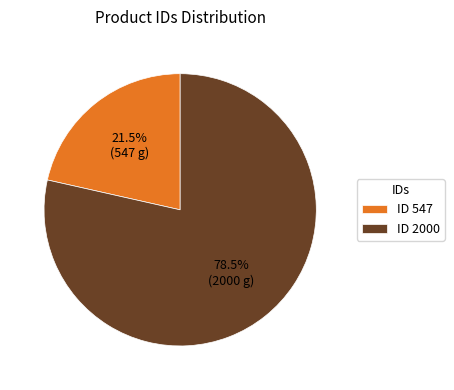

Do ID 547 and ID 2000 together represent more than half of the pie?

Yes